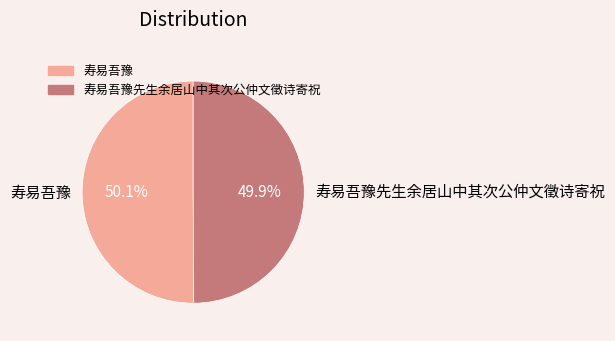

True or false: 寿易吾豫 accounts for 50% of the total.

True